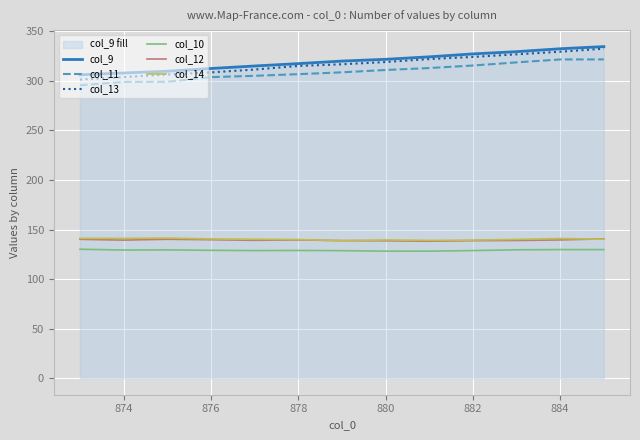

What is the highest value of the col_14 series?

141.3